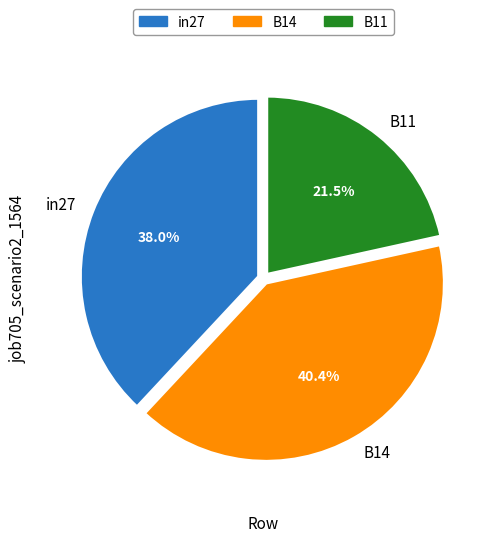

How many segments does this pie chart have?

3